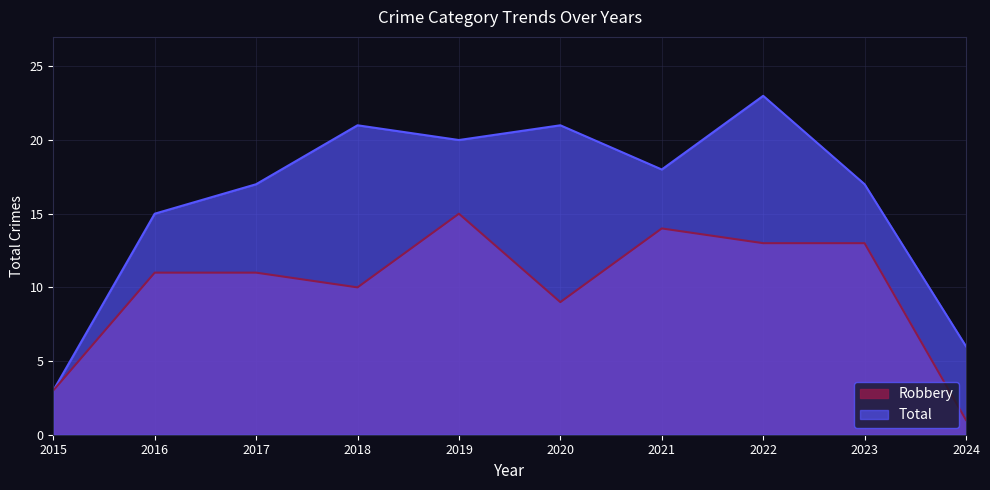

Where is Total nearest to the value 13?

2016